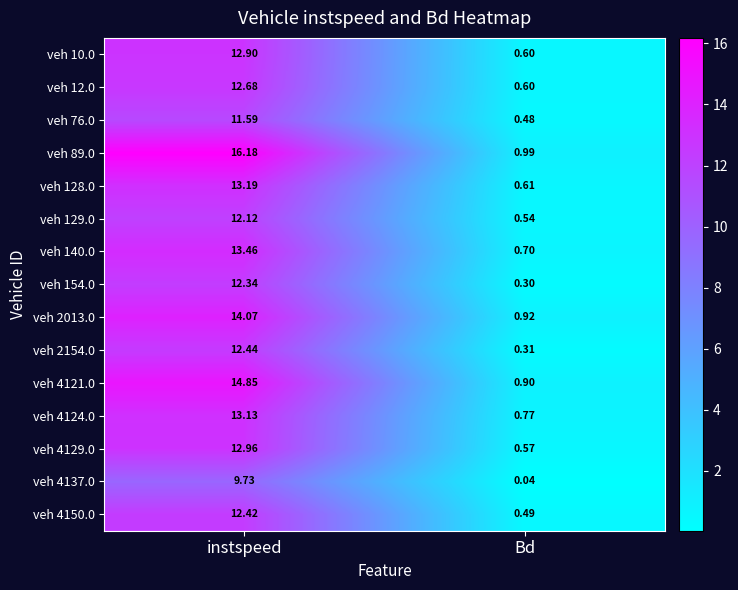

Is the value of veh 4150.0 at Bd greater than the value of veh 76.0 at instspeed?

No